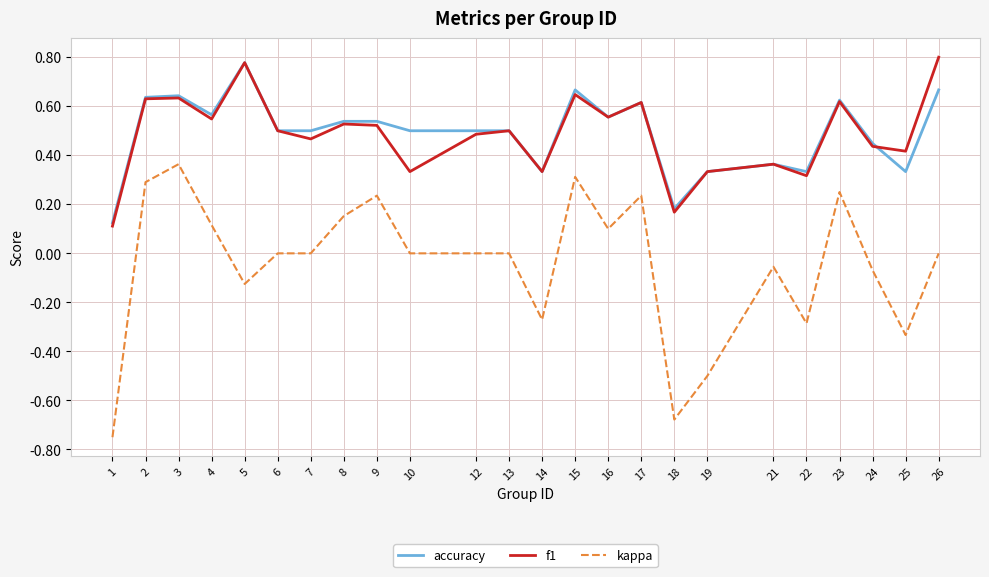

Where is the first local minimum for accuracy?

4